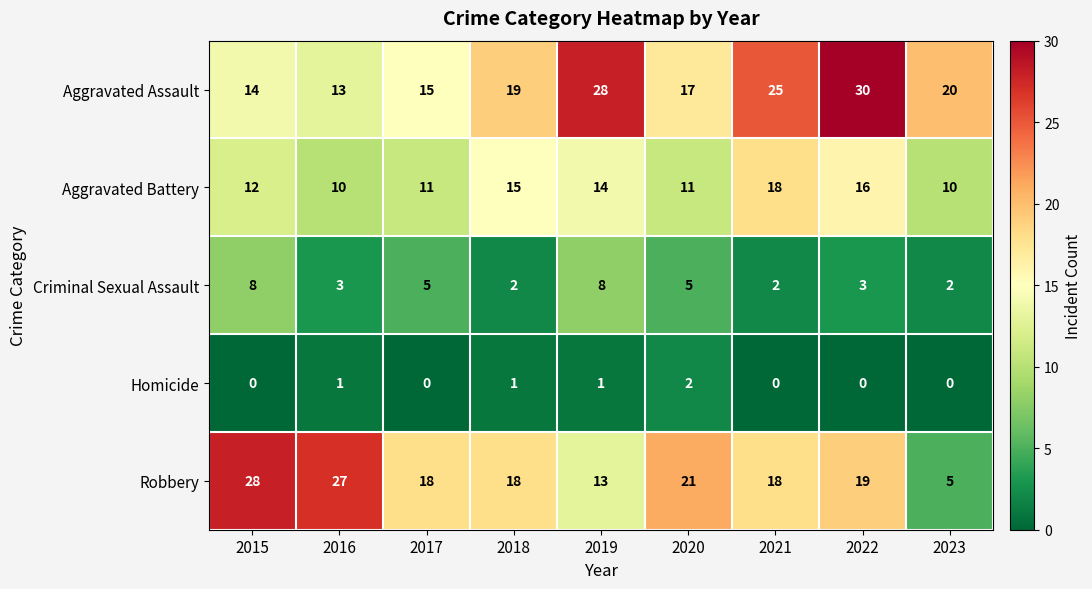

How many Homicide values are between 0 and 1?

8